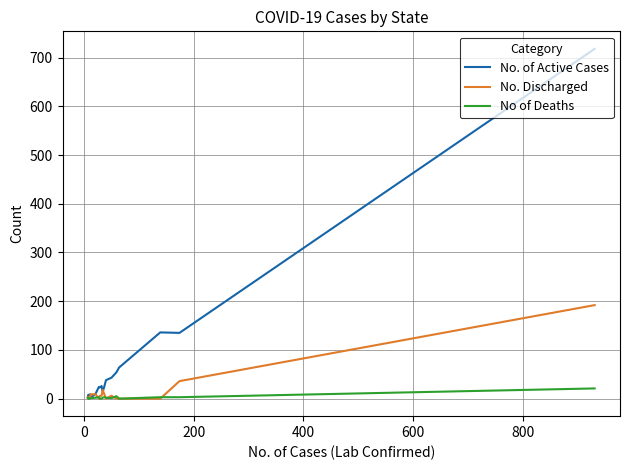

How many times do No of Deaths and No. of Active Cases cross each other?

2